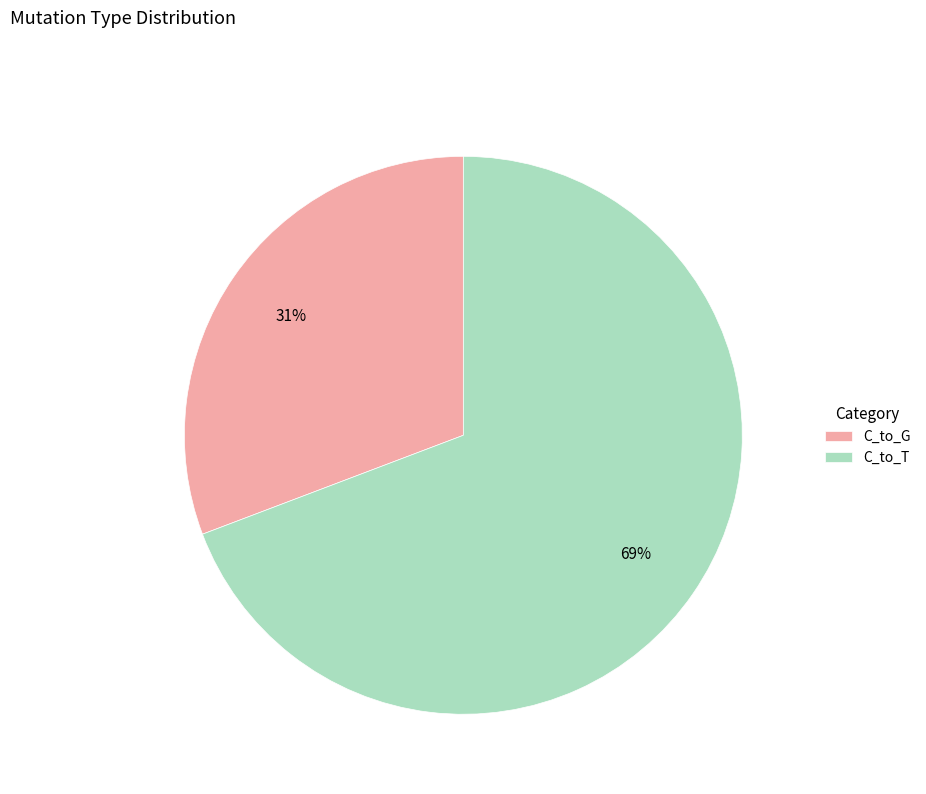

Which slice represents more than half of the pie?

C_to_T